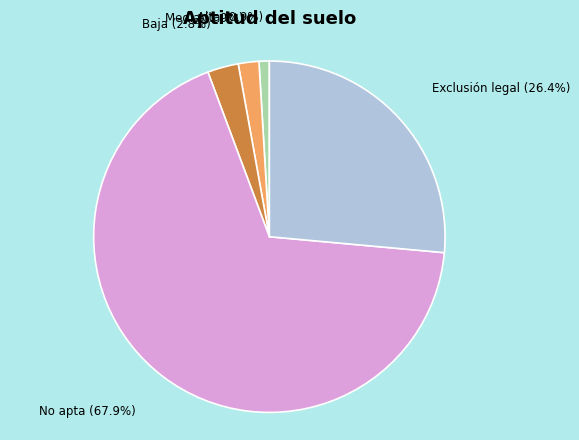

To the nearest percent, what portion does Media represent?

2%